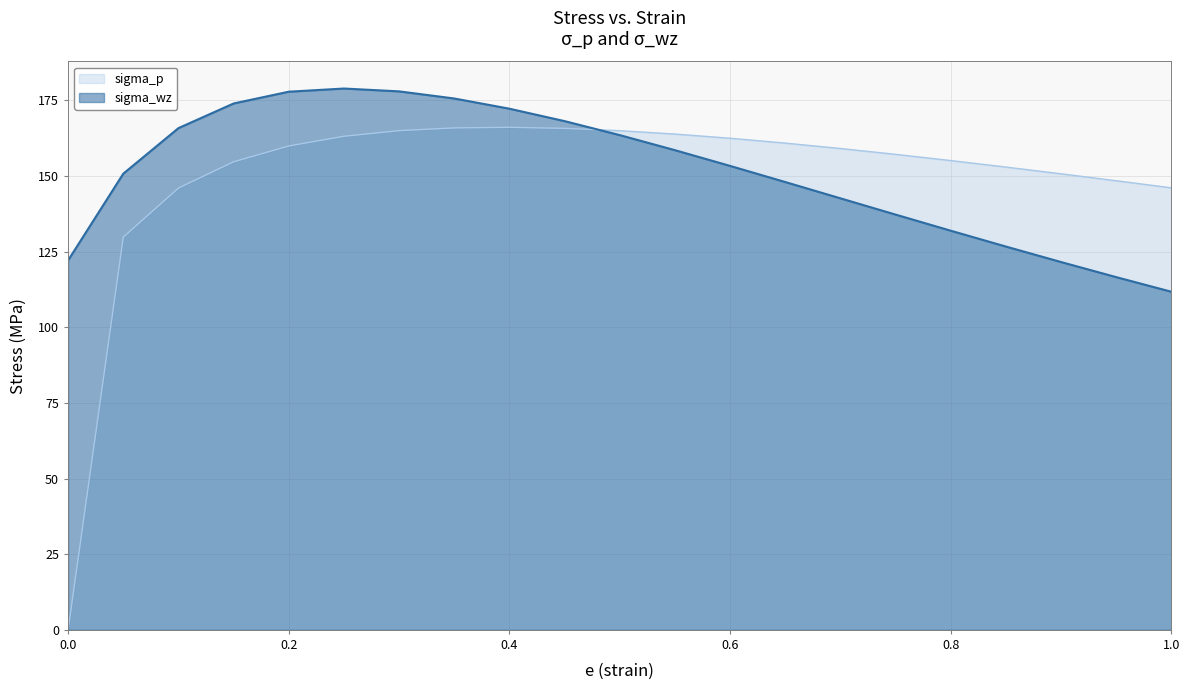

The sigma_p series shows 159.9 at 0.2. True or false?

True